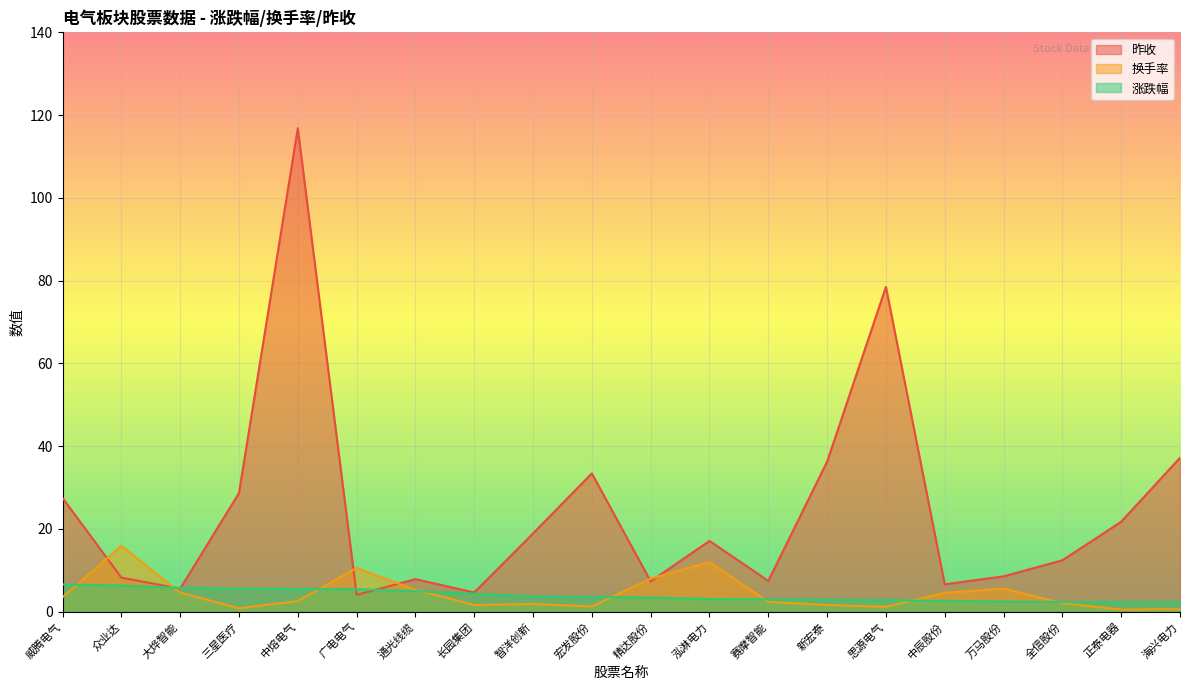

The value of 换手率 at 长园集团 is 1.6. True or false?

True